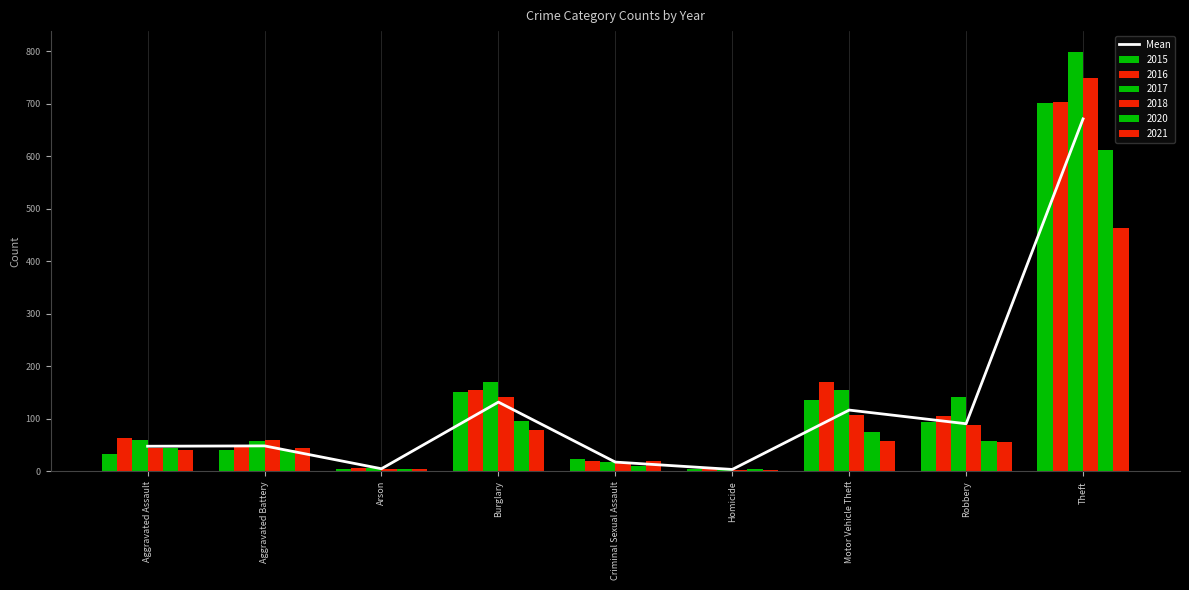

Between Burglary and Robbery, which is larger?

Burglary